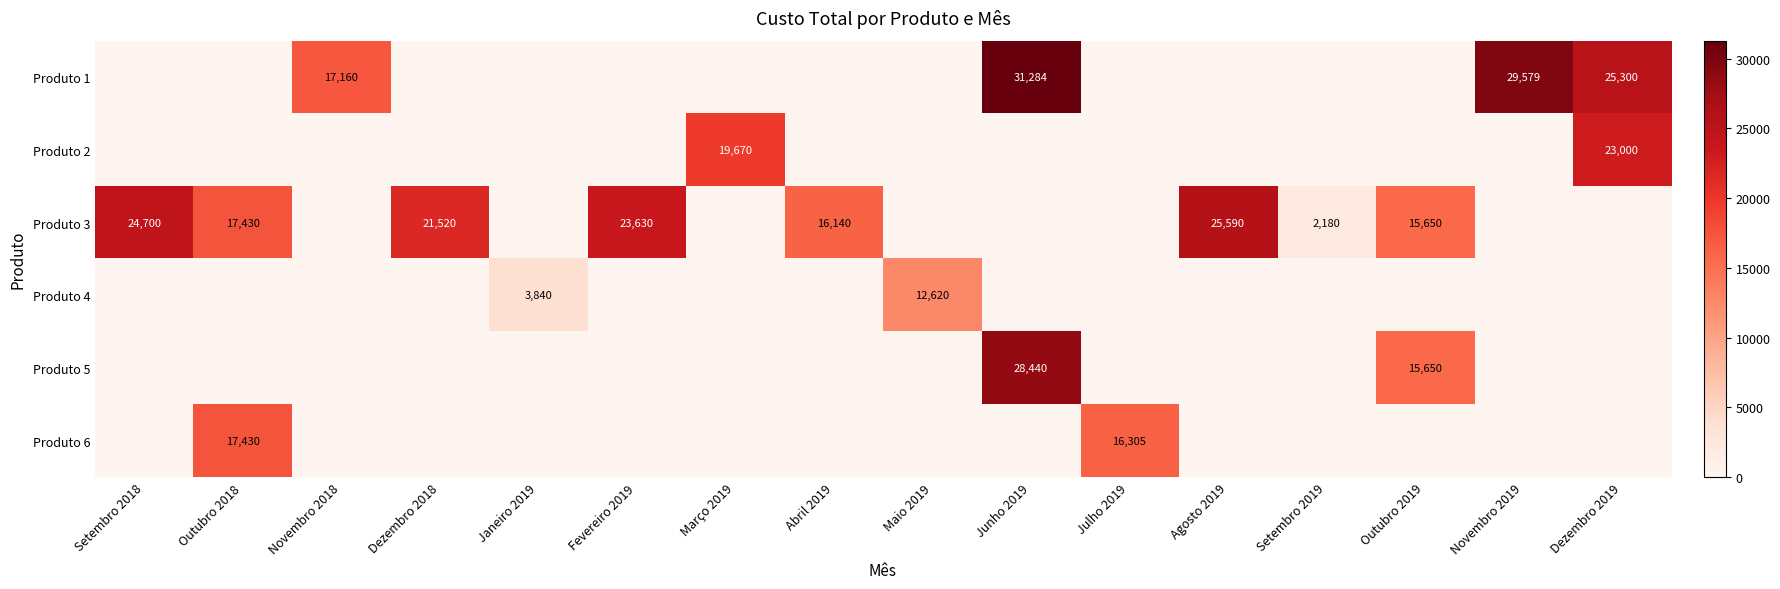

True or false: Produto 3 has a value of 30721 at Outubro 2018.

False